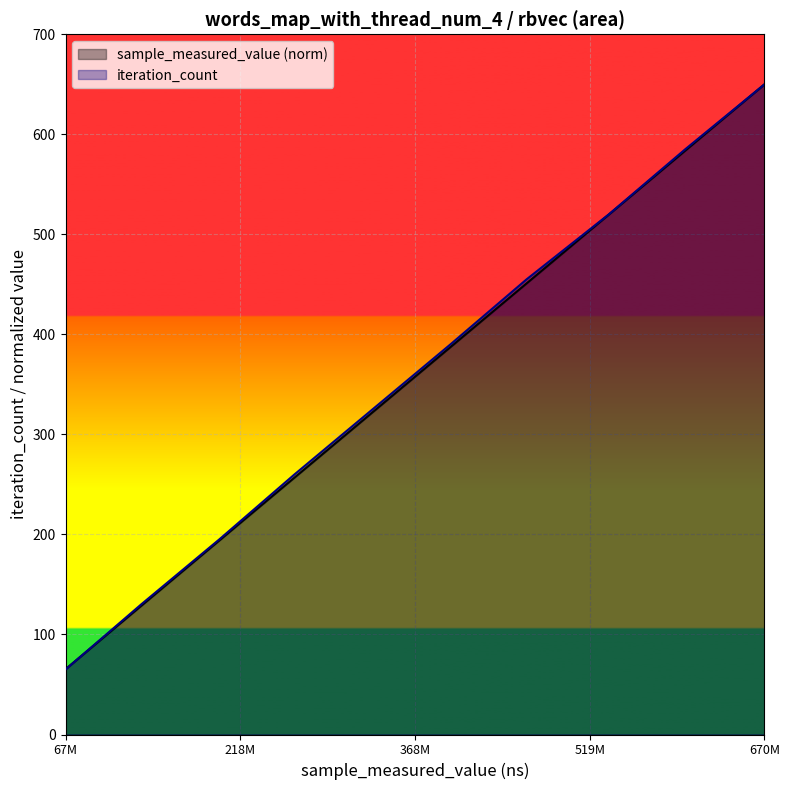

What are all the series names shown in the legend?

sample_measured_value (norm), iteration_count